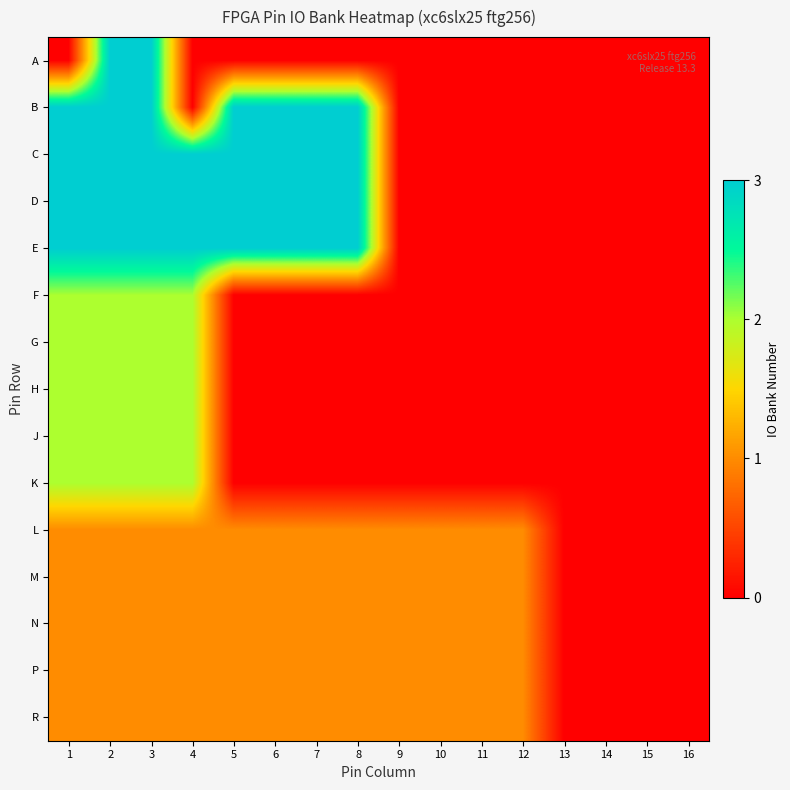

Which category has the lowest value across all series?

1